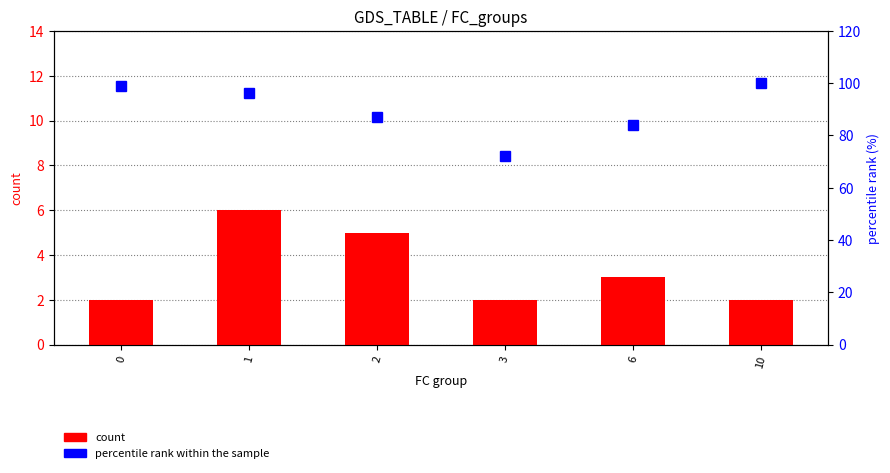

Which series changed the most between 2 and 3?

percentile rank within the sample